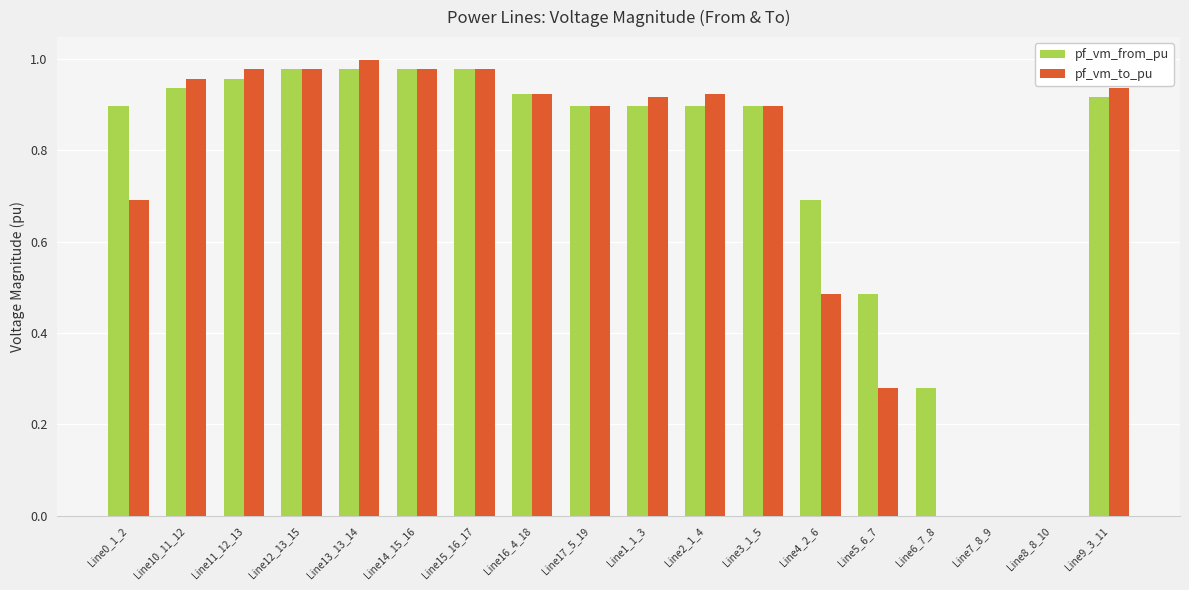

At which category does the chart reach its peak across all series?

Line13_13_14